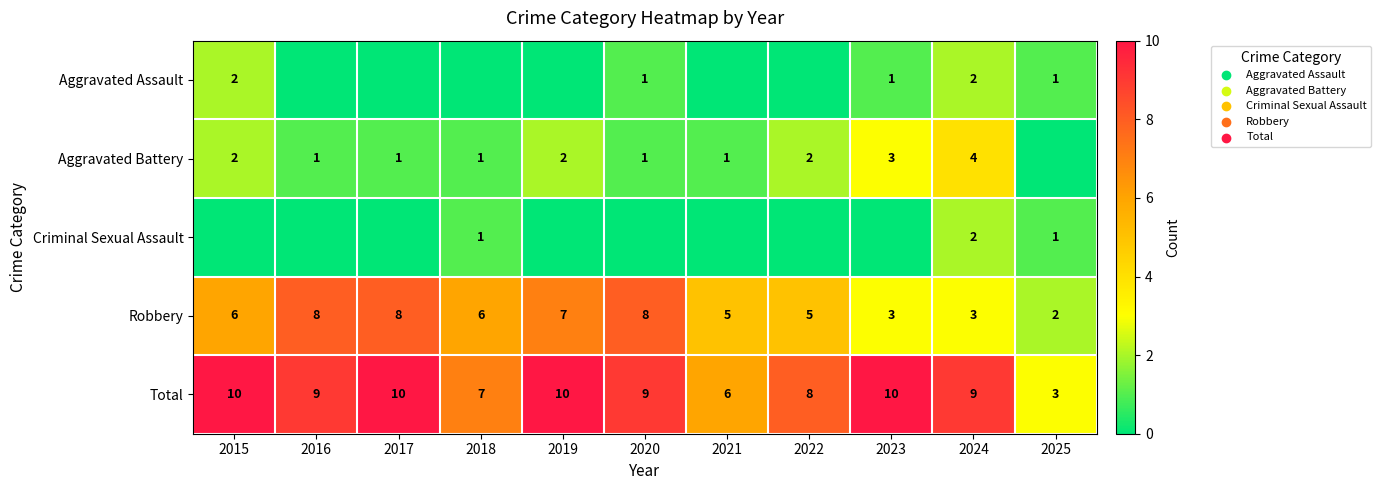

The value of Robbery at 2022 is 5. True or false?

True